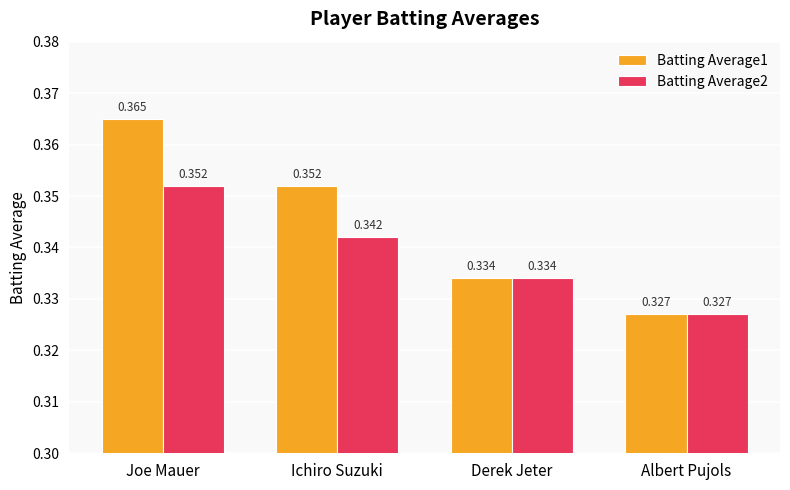

What are all the series names shown in the legend?

Batting Average1, Batting Average2